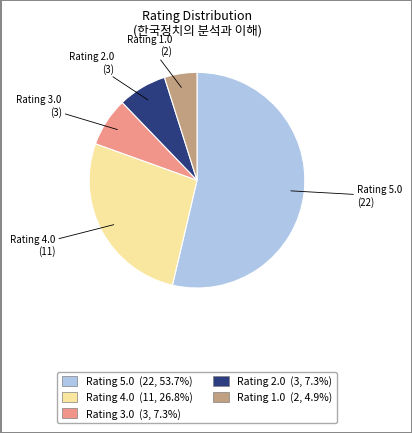

Does Rating 5.0 represent more than half of the total?

Yes